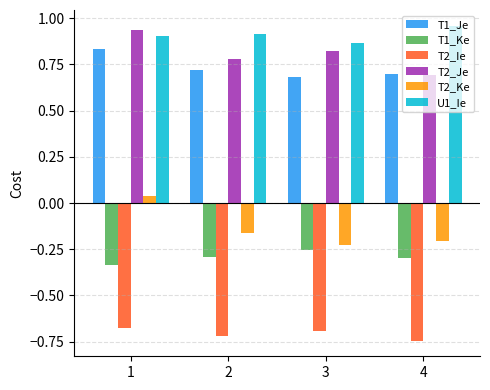

Between 2 and 4, which series saw the biggest shift?

T2_Je